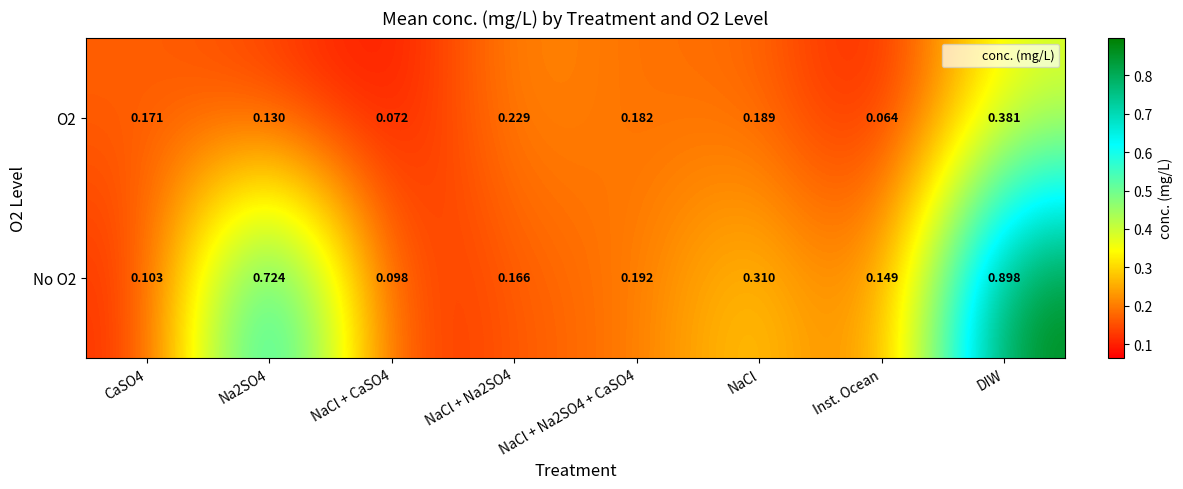

At which category does the chart reach its minimum across all series?

Inst. Ocean